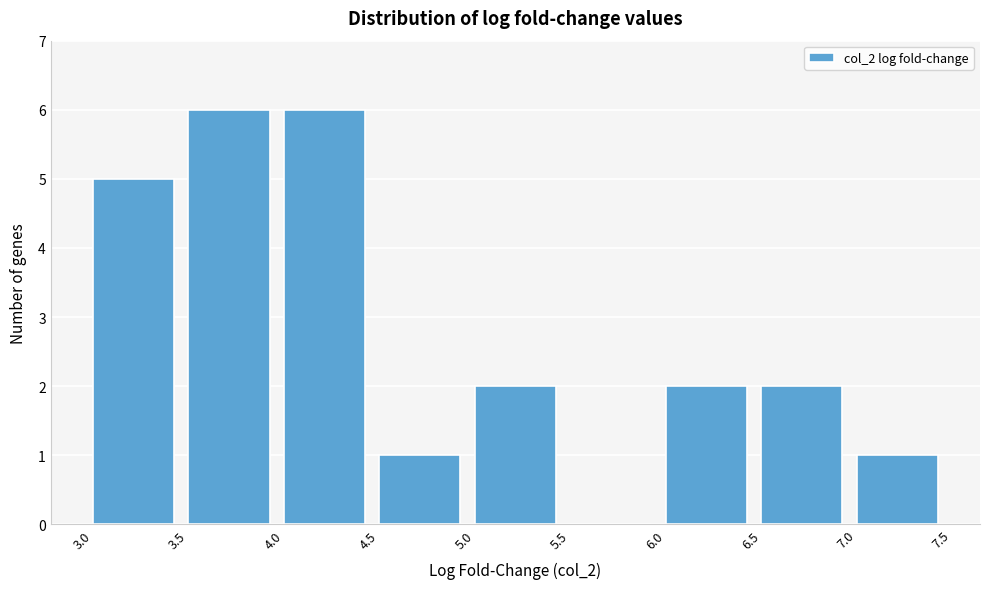

What is the height of the bar covering 3.5 to 4.0 on the x-axis? The values are not printed on the chart, so give them approximately, as read against the axis.

6